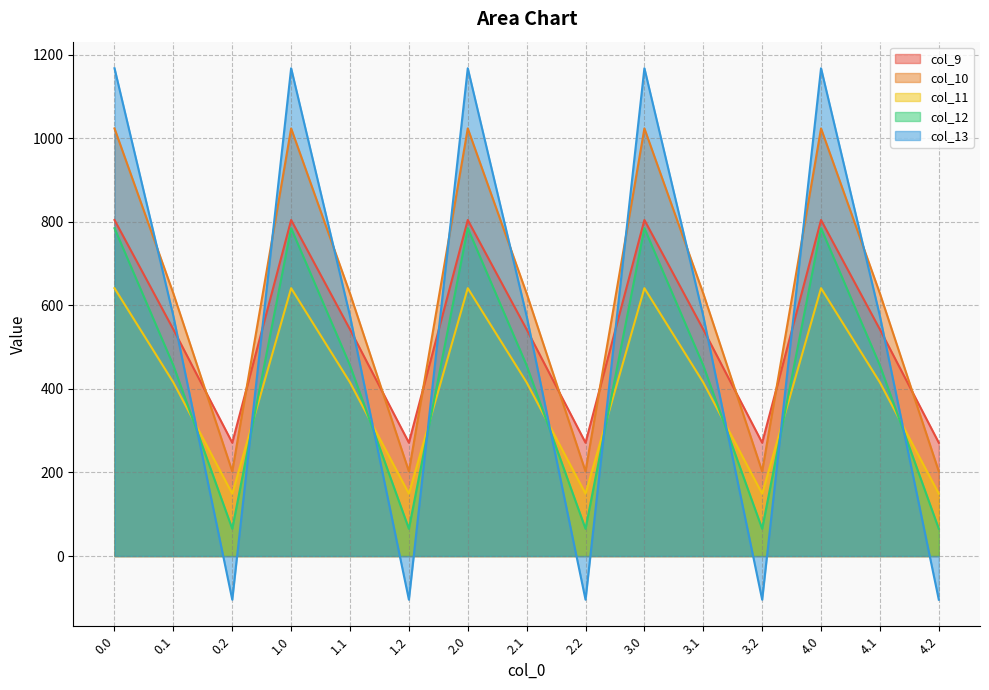

At which label does col_12 reach its minimum?

0.2